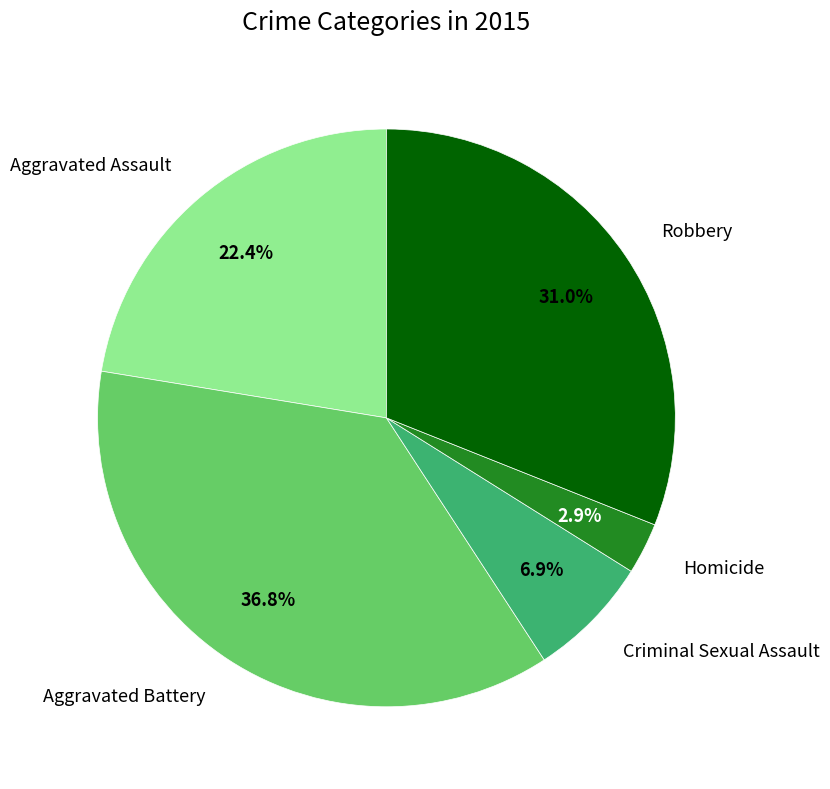

To the nearest percent, what portion does Homicide represent?

3%